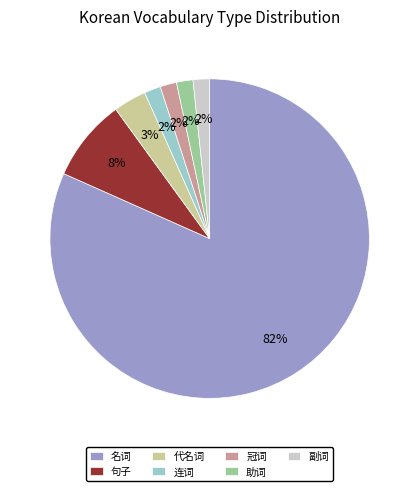

Does 助词 represent more than half of the total?

No